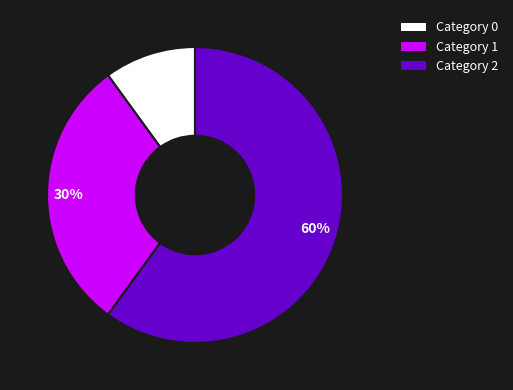

What percentage is the 10% slice, to the nearest percent?

10%